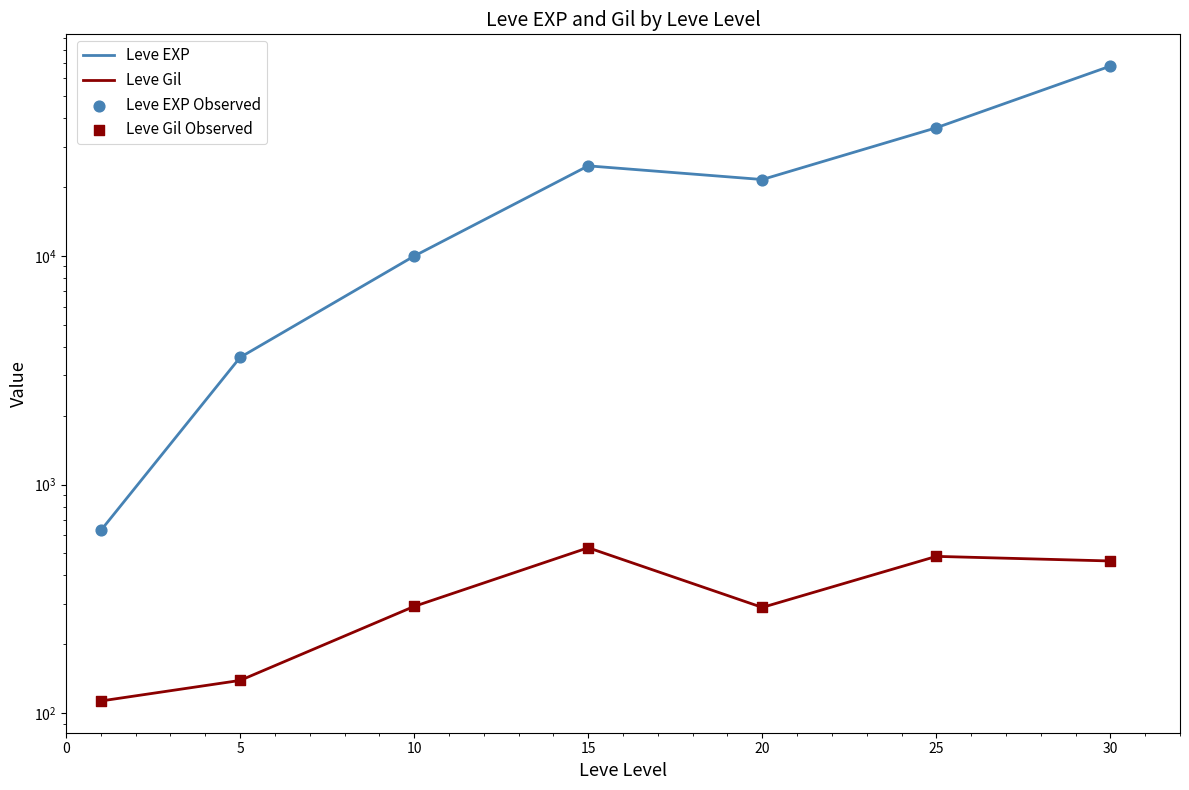

Which series has the largest total across all categories?

Leve EXP